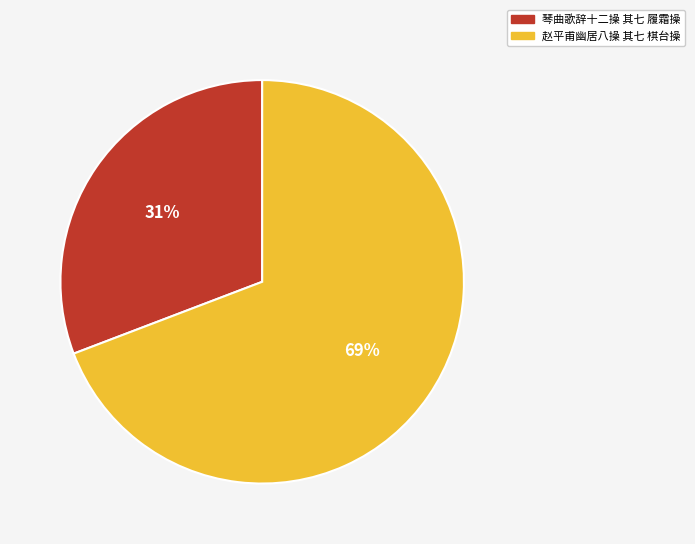

Count the number of slices in the pie.

2